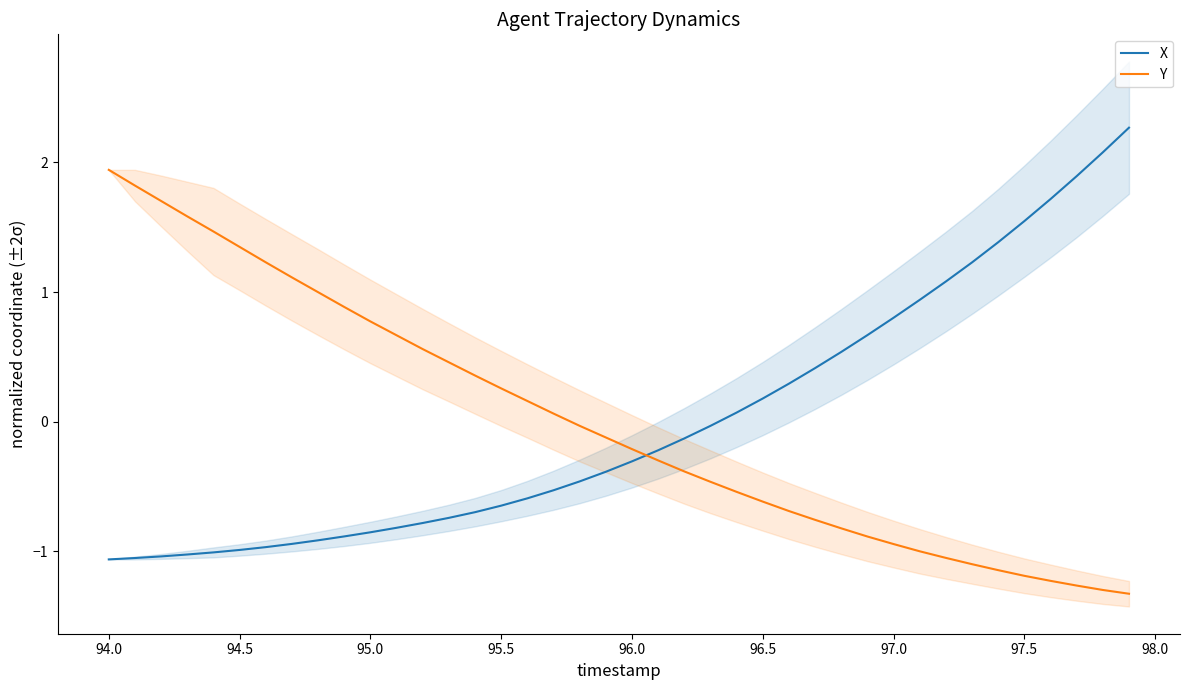

Which category has the highest value in the Y series?

94.0